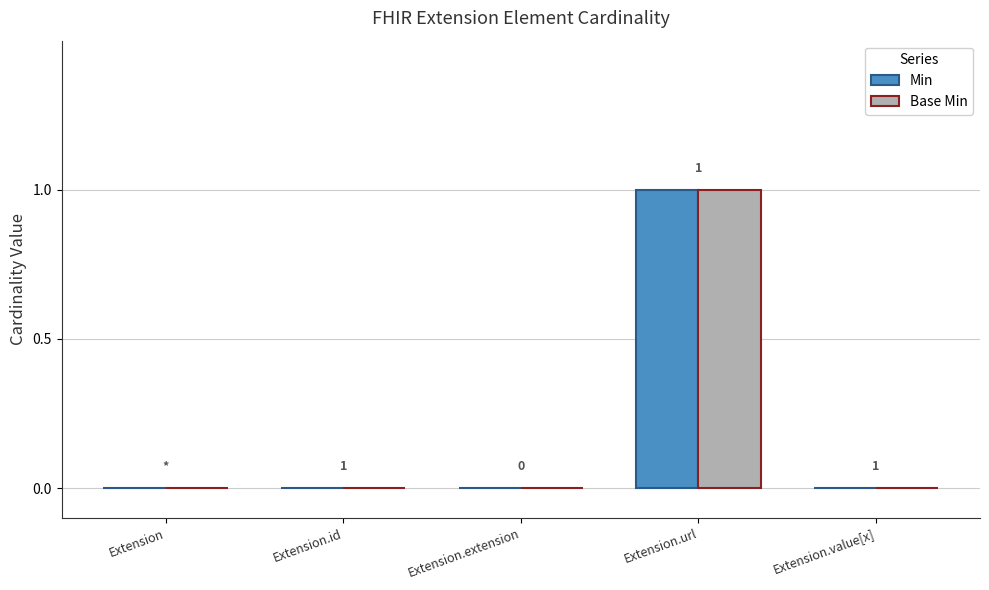

Reading right to left, list all the values displayed in this chart.

Min: Extension.value[x]=0	Extension.url=1	Extension.extension=0	Extension.id=0	Extension=0
Base Min: Extension.value[x]=0	Extension.url=1	Extension.extension=0	Extension.id=0	Extension=0